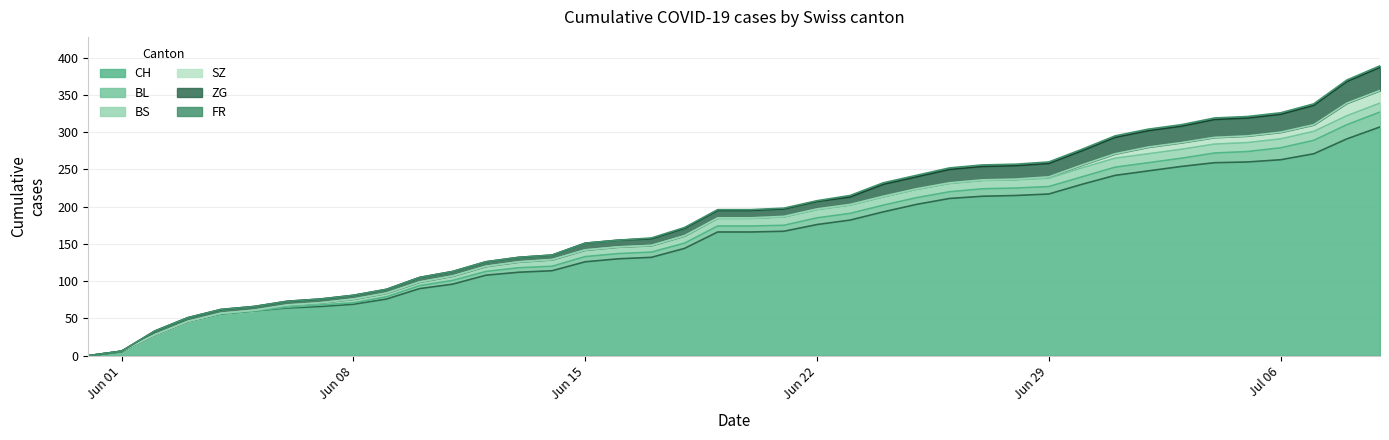

Rank the categories by ZG value from lowest to highest.

2020-05-31, 2020-06-01, 2020-06-02, 2020-06-03, 2020-06-04, 2020-06-05, 2020-06-06, 2020-06-07, 2020-06-08, 2020-06-09, 2020-06-10, 2020-06-11, 2020-06-12, 2020-06-13, 2020-06-14, 2020-06-15, 2020-06-16, 2020-06-17, 2020-06-18, 2020-06-19, 2020-06-20, 2020-06-21, 2020-06-22, 2020-06-23, 2020-06-24, 2020-06-25, 2020-06-26, 2020-06-27, 2020-06-28, 2020-06-29, 2020-06-30, 2020-07-01, 2020-07-02, 2020-07-03, 2020-07-04, 2020-07-05, 2020-07-06, 2020-07-07, 2020-07-08, 2020-07-09